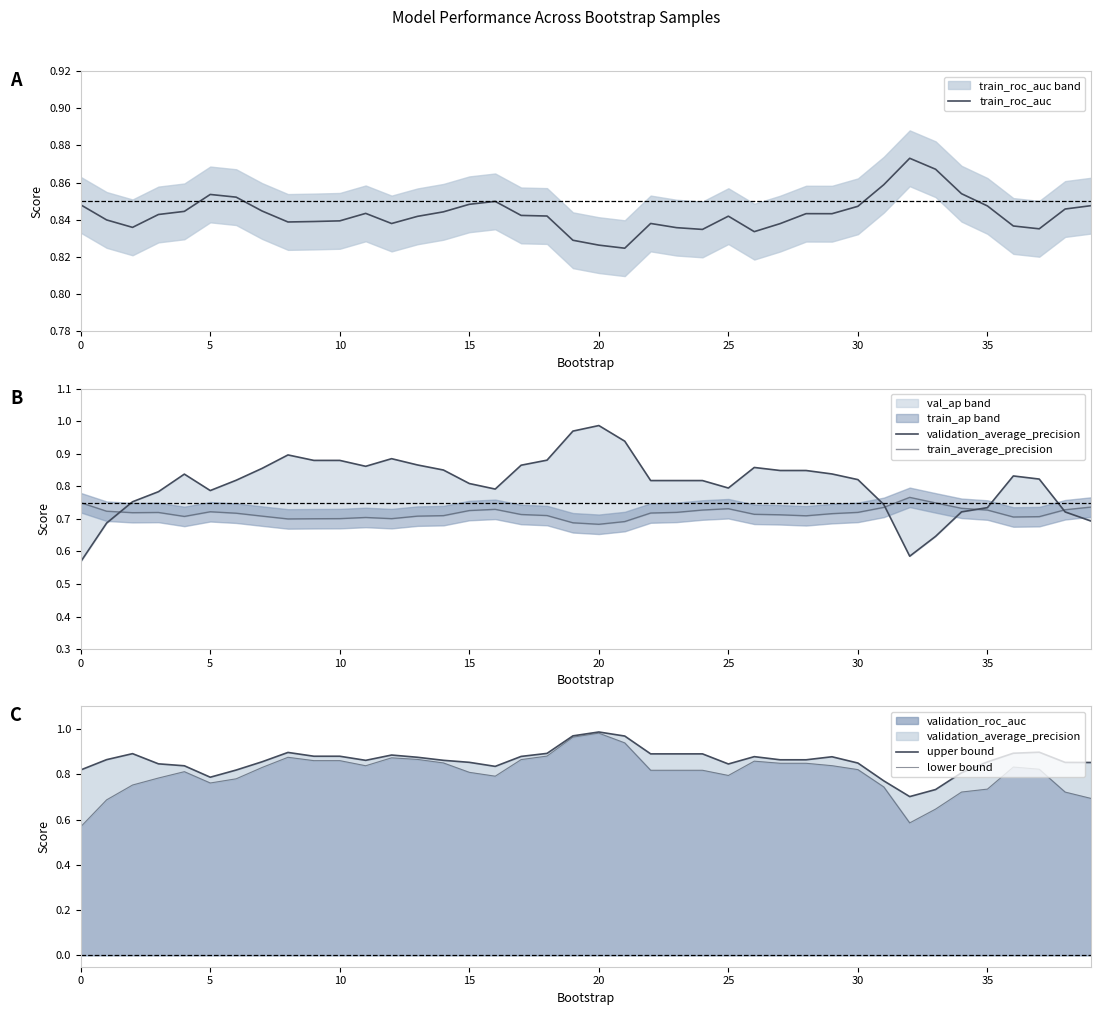

How many interior local valleys does the train_roc_auc series have?

8